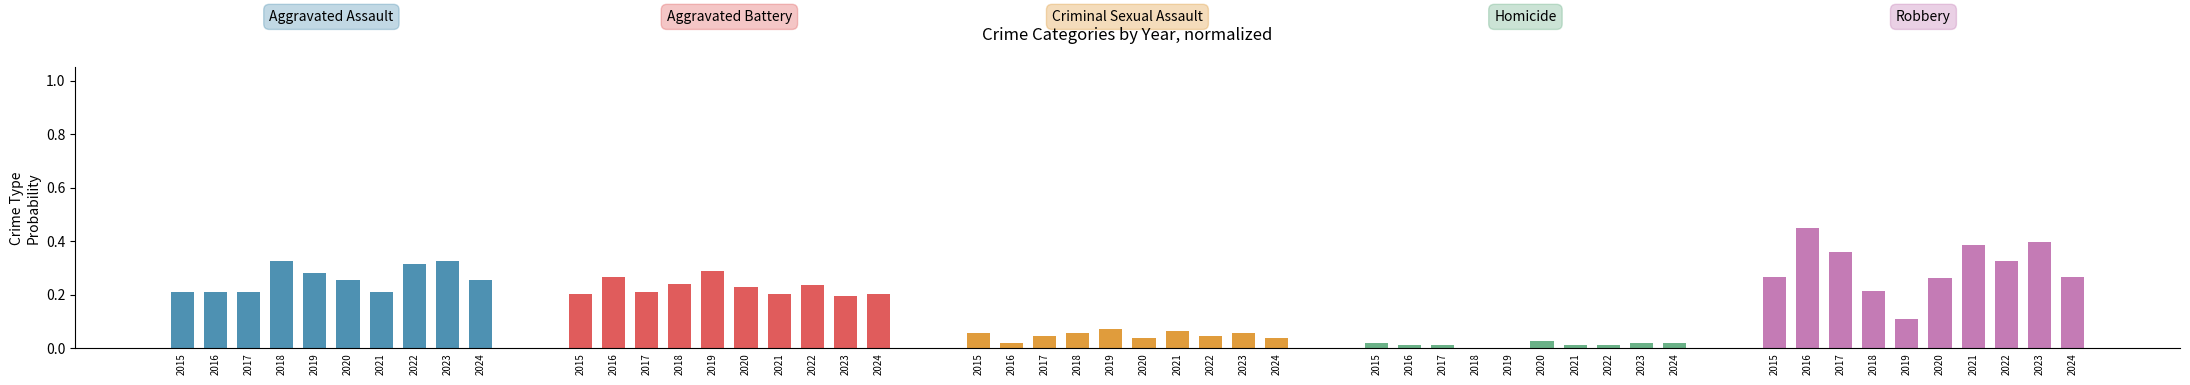

What is the approximate value of Aggravated Battery at 2023?

0.2